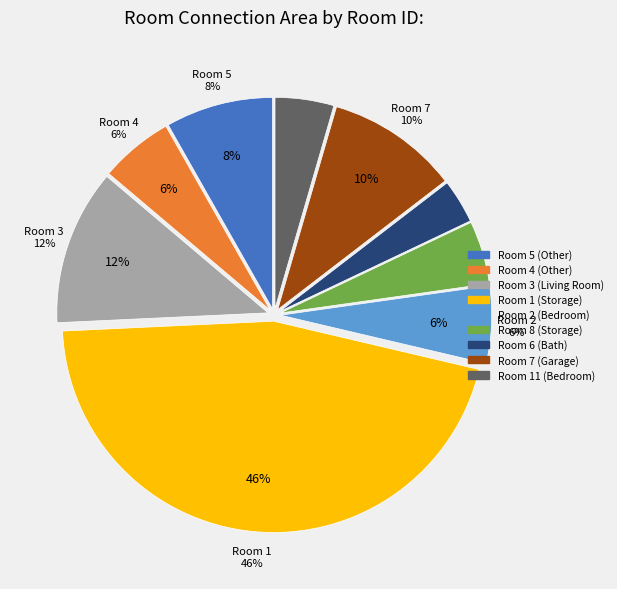

Rank the categories by value from highest to lowest.

1, 3, 7, 5, 2, 4, 8, 11, 6